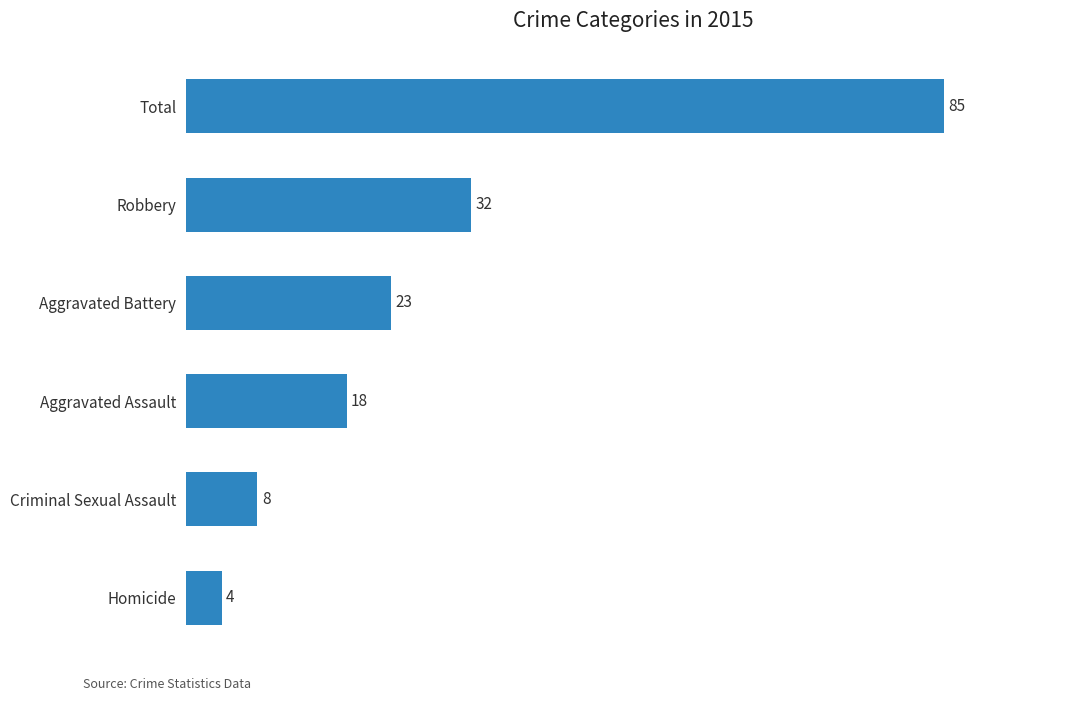

How many bars are there in total?

6